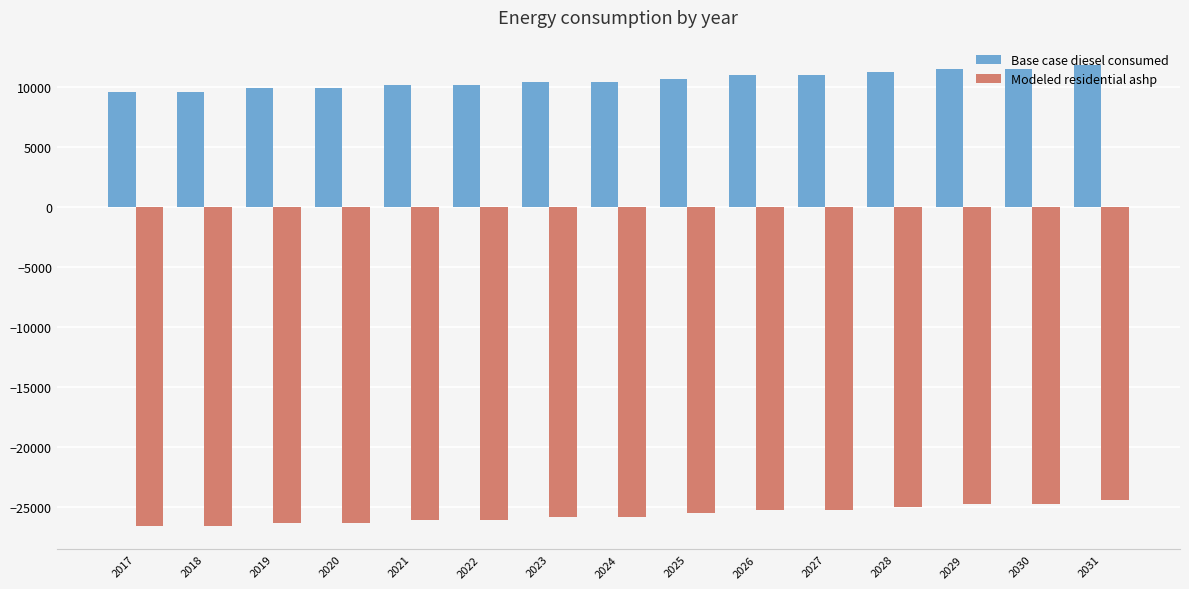

Is it true that Modeled residential ashp equals -41958.1 at 2029?

False